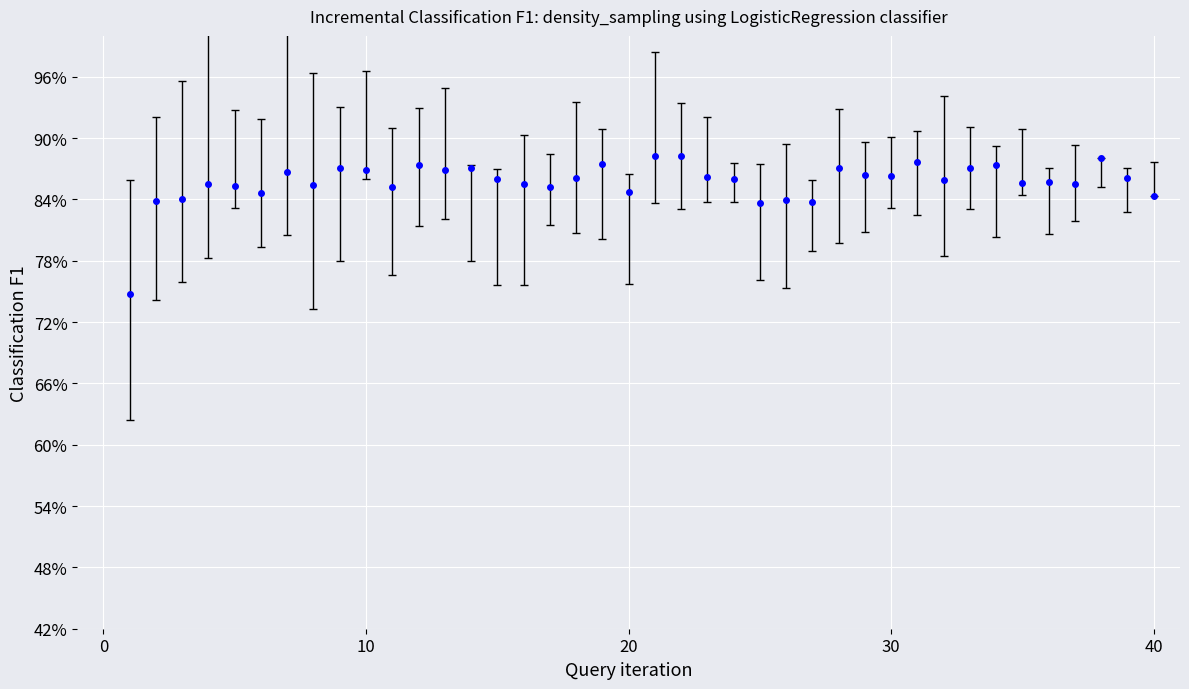

What is the average value?

85.7